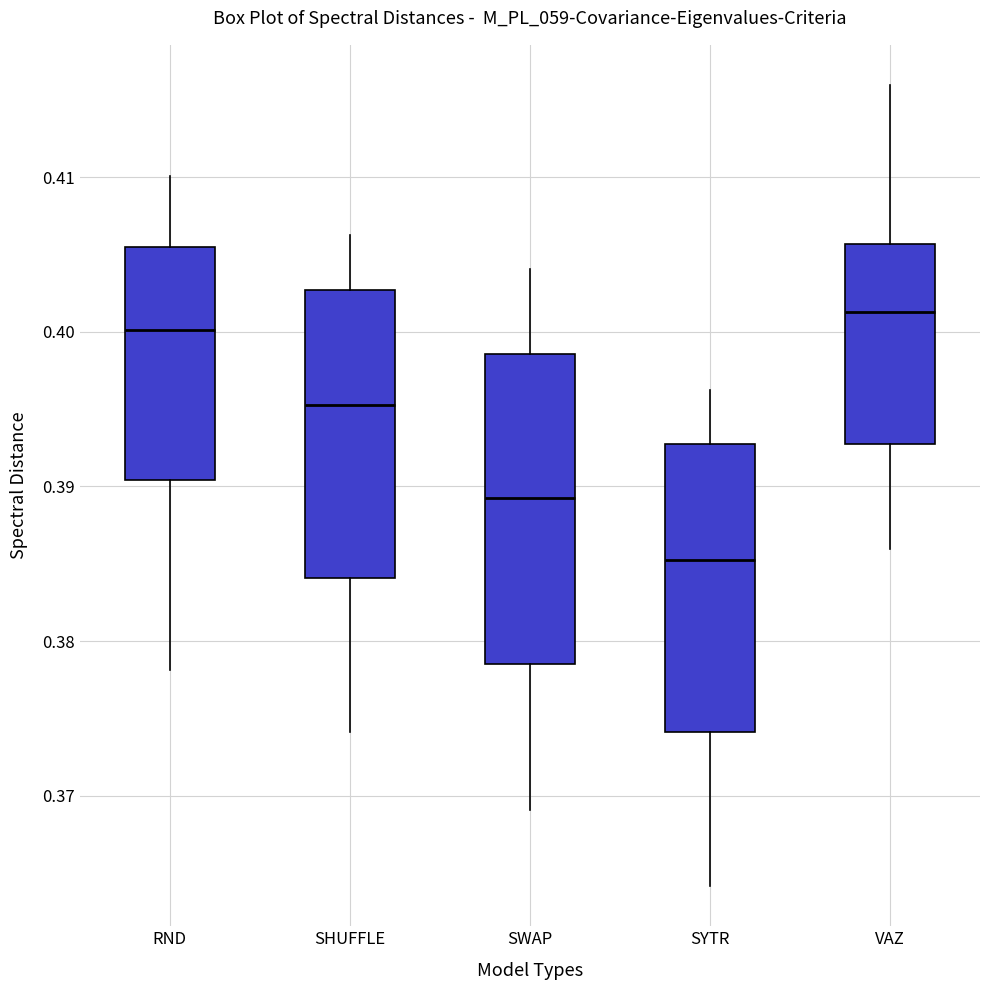

Which box's median line is the lowest?

SYTR